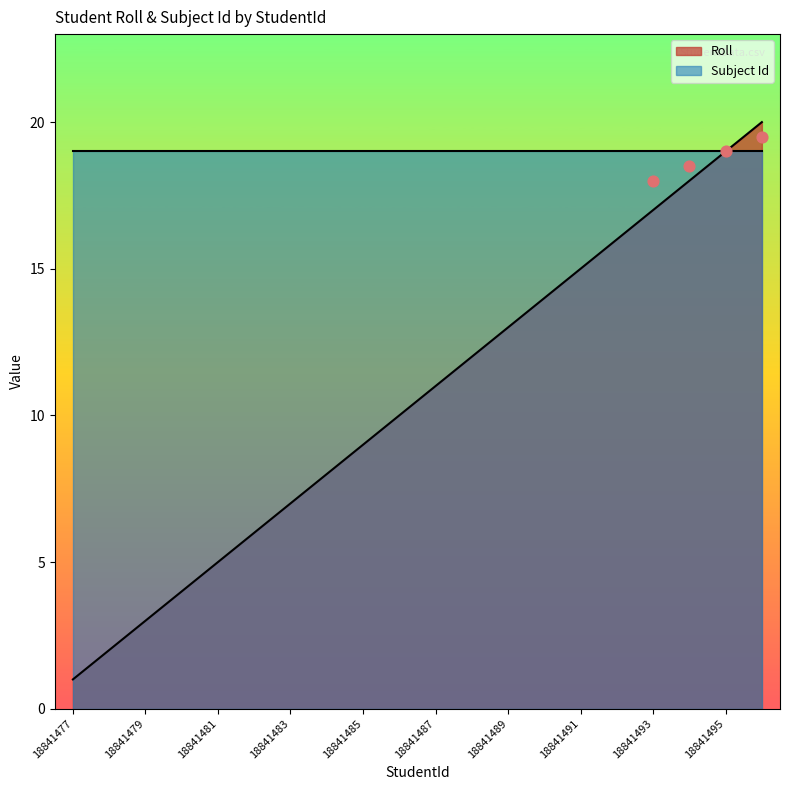

Which has a higher value, 18841488 or 18841486?

18841488